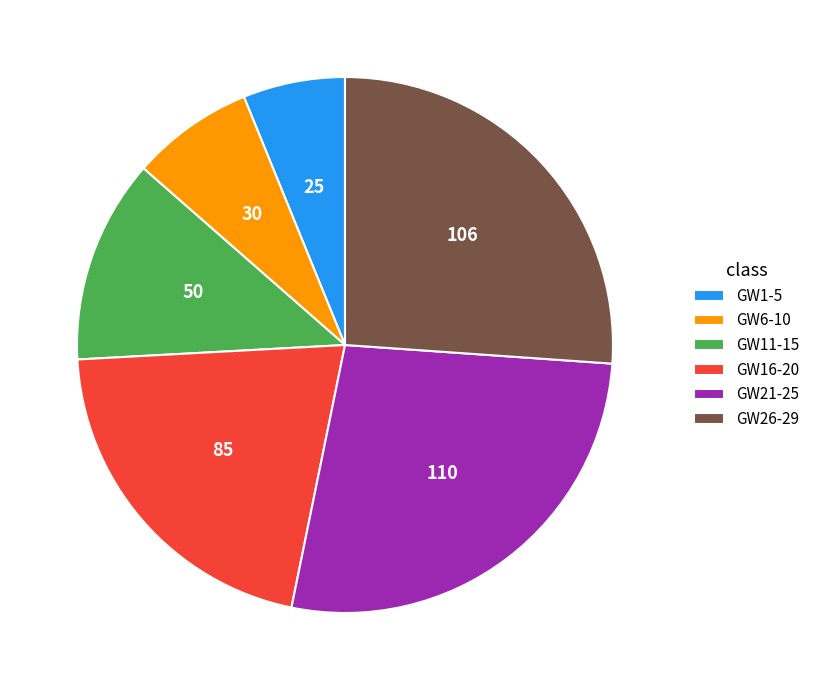

Combined, do GW11-15 and GW1-5 account for over 50%?

No